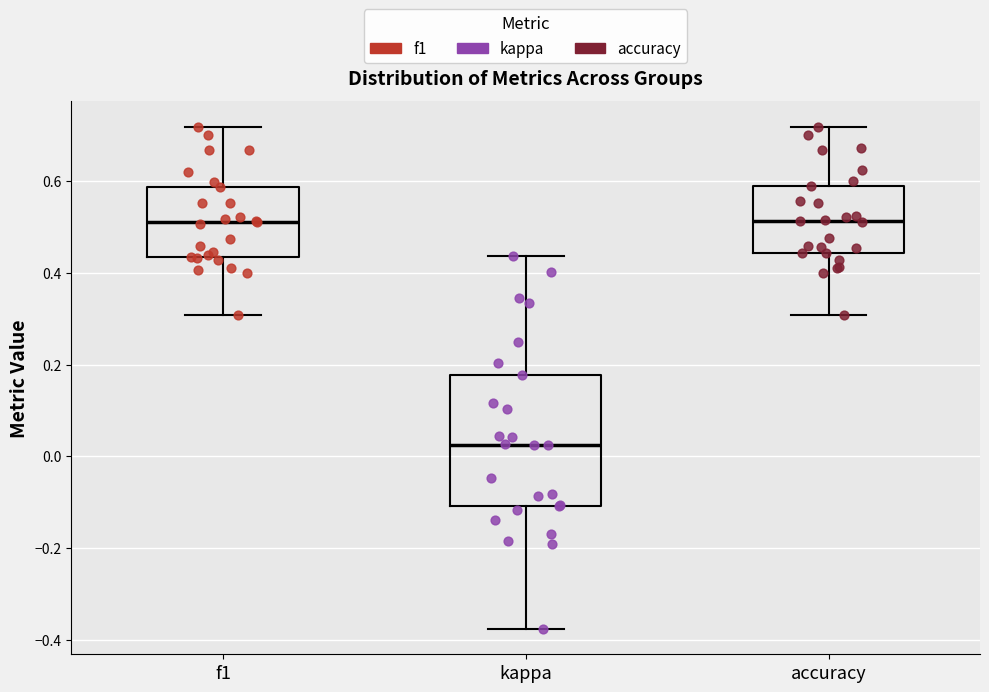

Where is the upper edge of the box for kappa on the y-axis? The values are not printed on the chart, so give them approximately, as read against the axis.

0.18